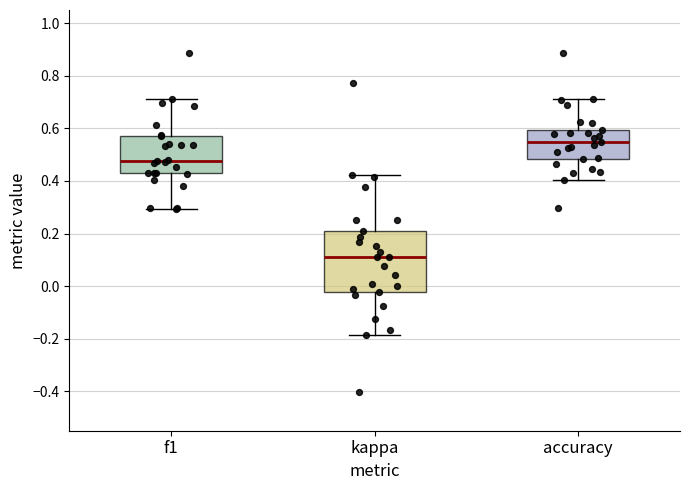

Which box is the tallest, from its lower edge to its upper edge?

kappa